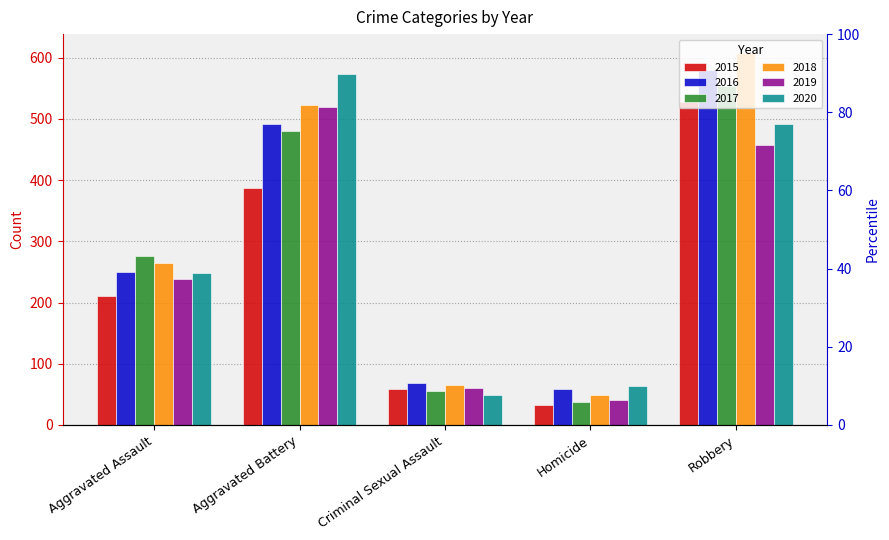

How many values in the 2020 series exceed 249?

2